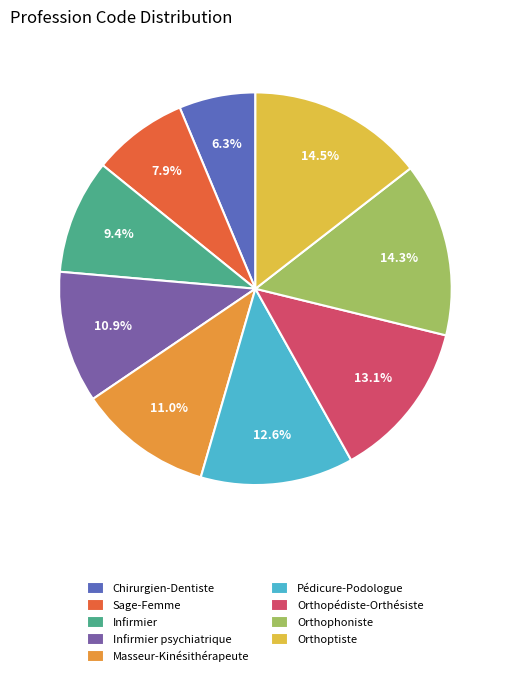

Which slice is the smallest?

Chirurgien-Dentiste